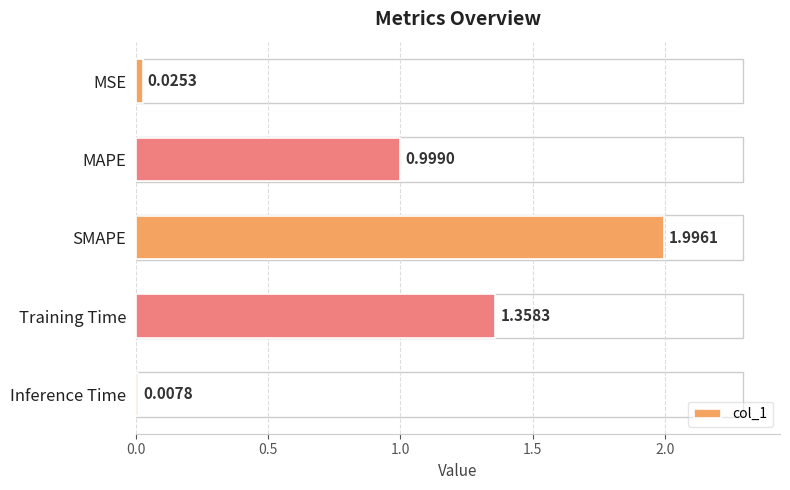

Which has a higher value, MAPE or MSE?

MAPE